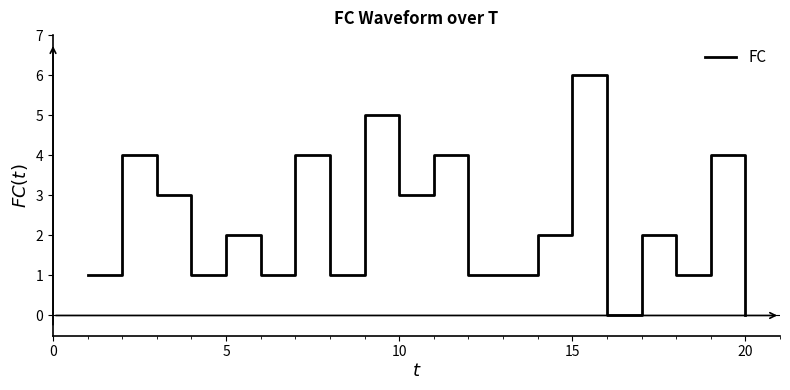

What is the difference between the maximum and minimum values?

6